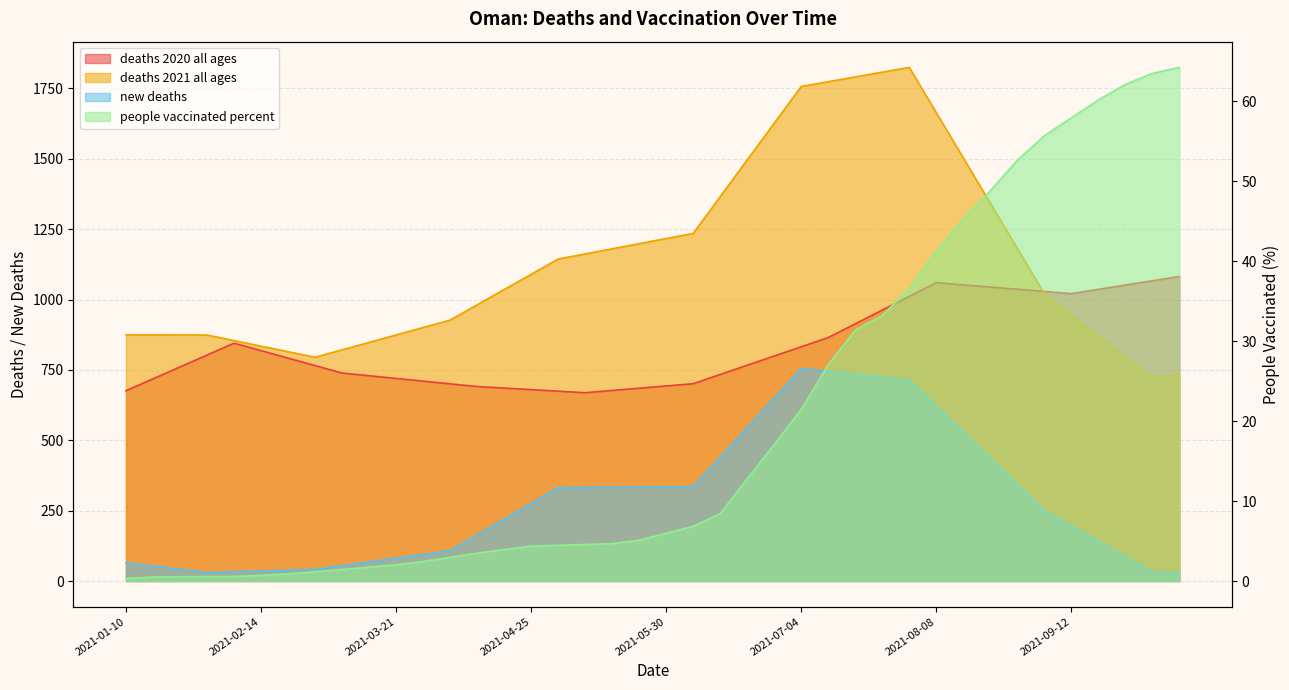

At how many categories does at least one series exceed 951?

27